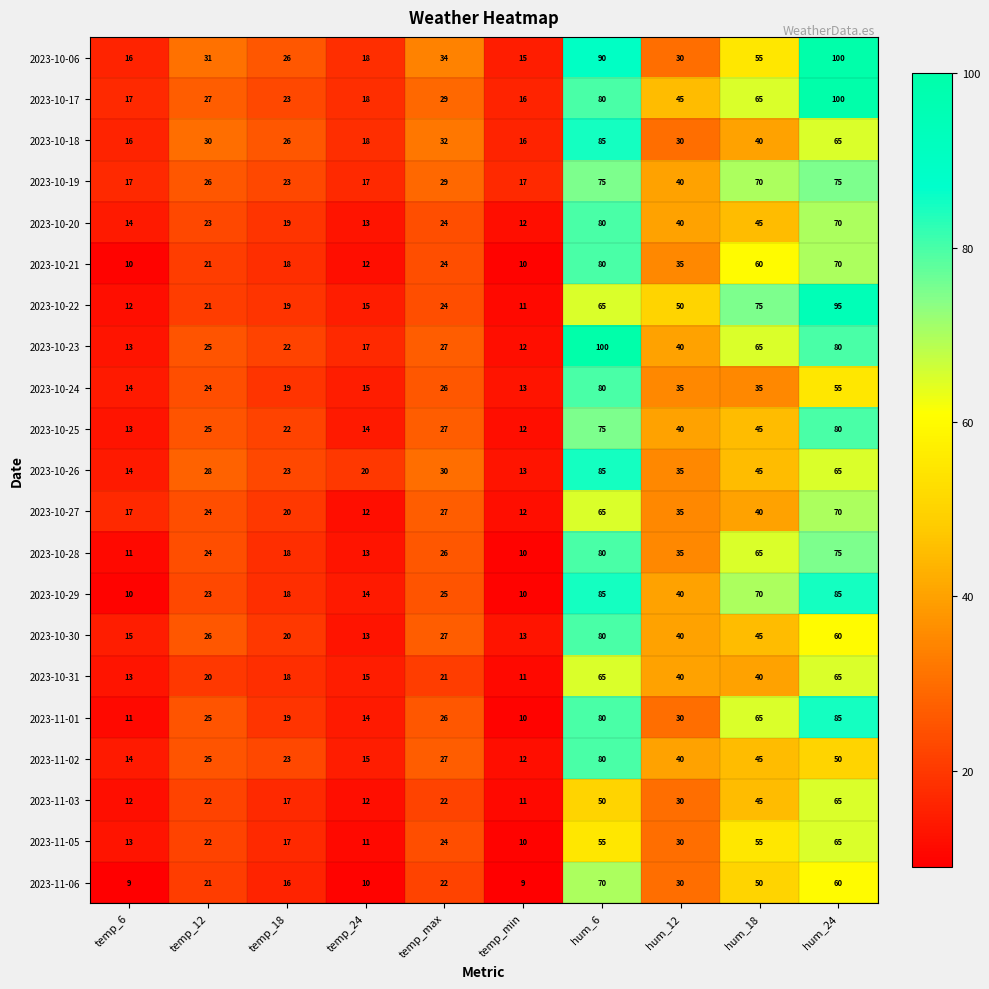

What is the average value of the 2023-11-02 series?

33